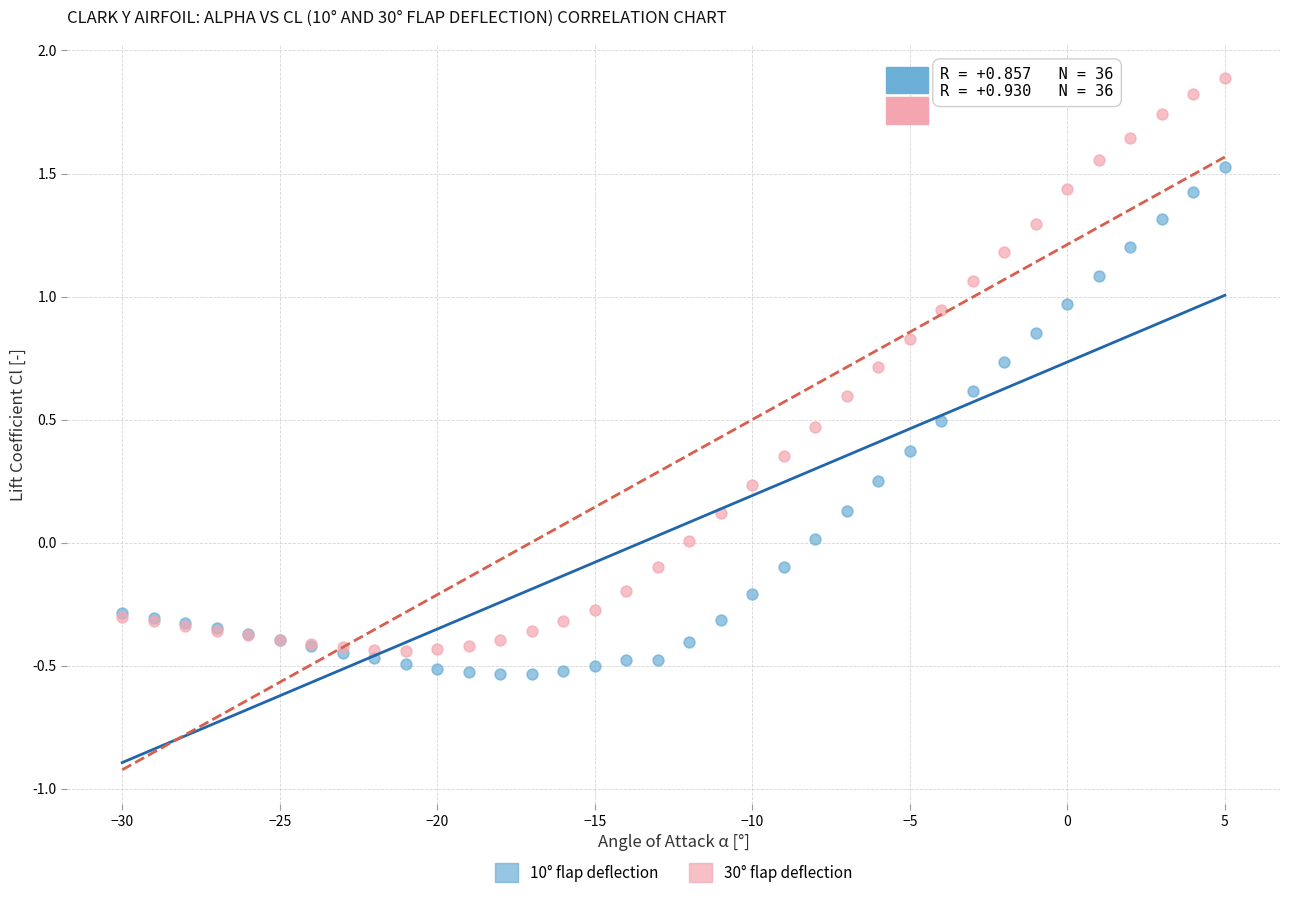

Which series contains the lowest Y value?

10° flap deflection